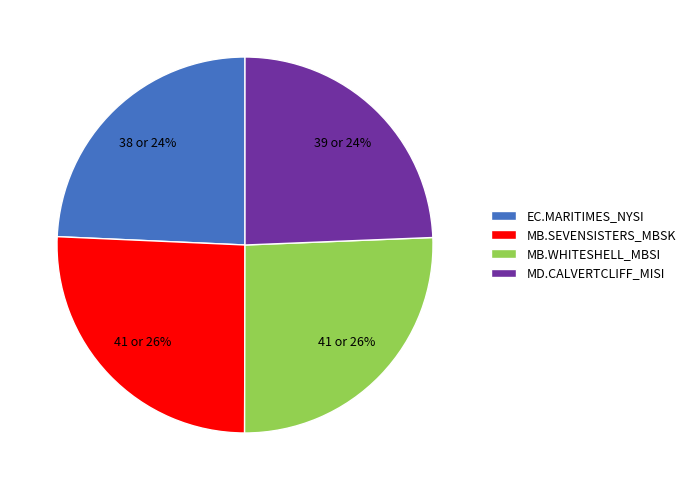

How many slices are in this pie chart?

4